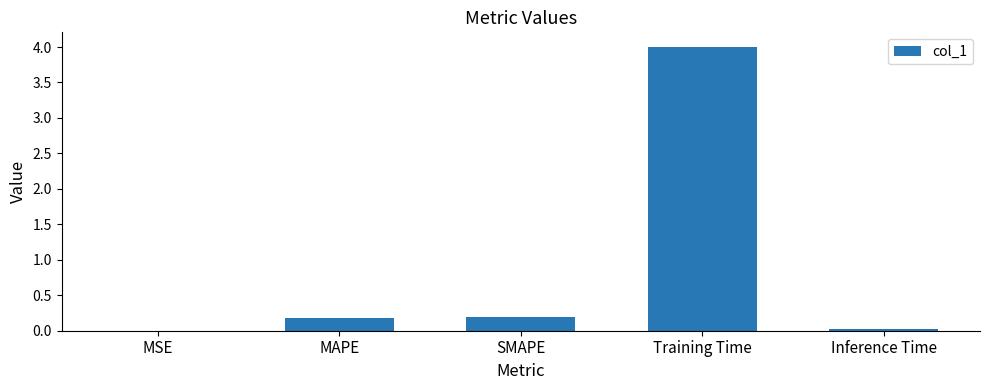

What is the average value?

0.9